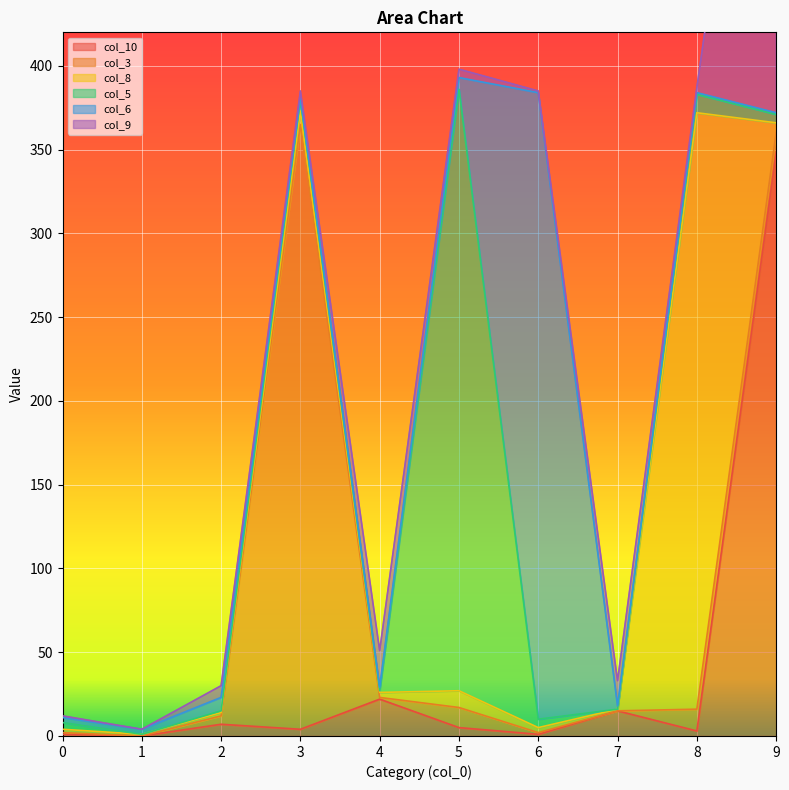

The col_10 series shows 204 at 9. True or false?

False